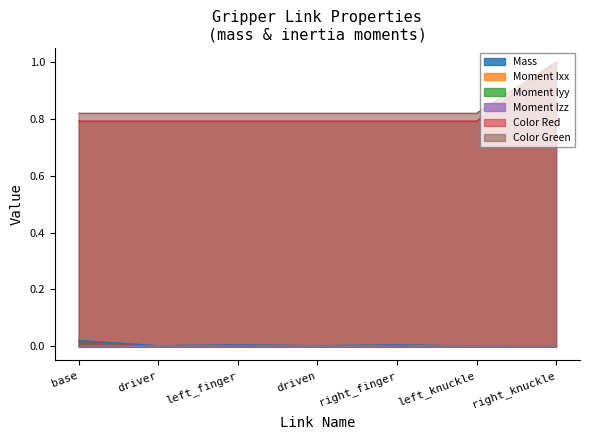

What is the total value across all series at left_knuckle?

1.6